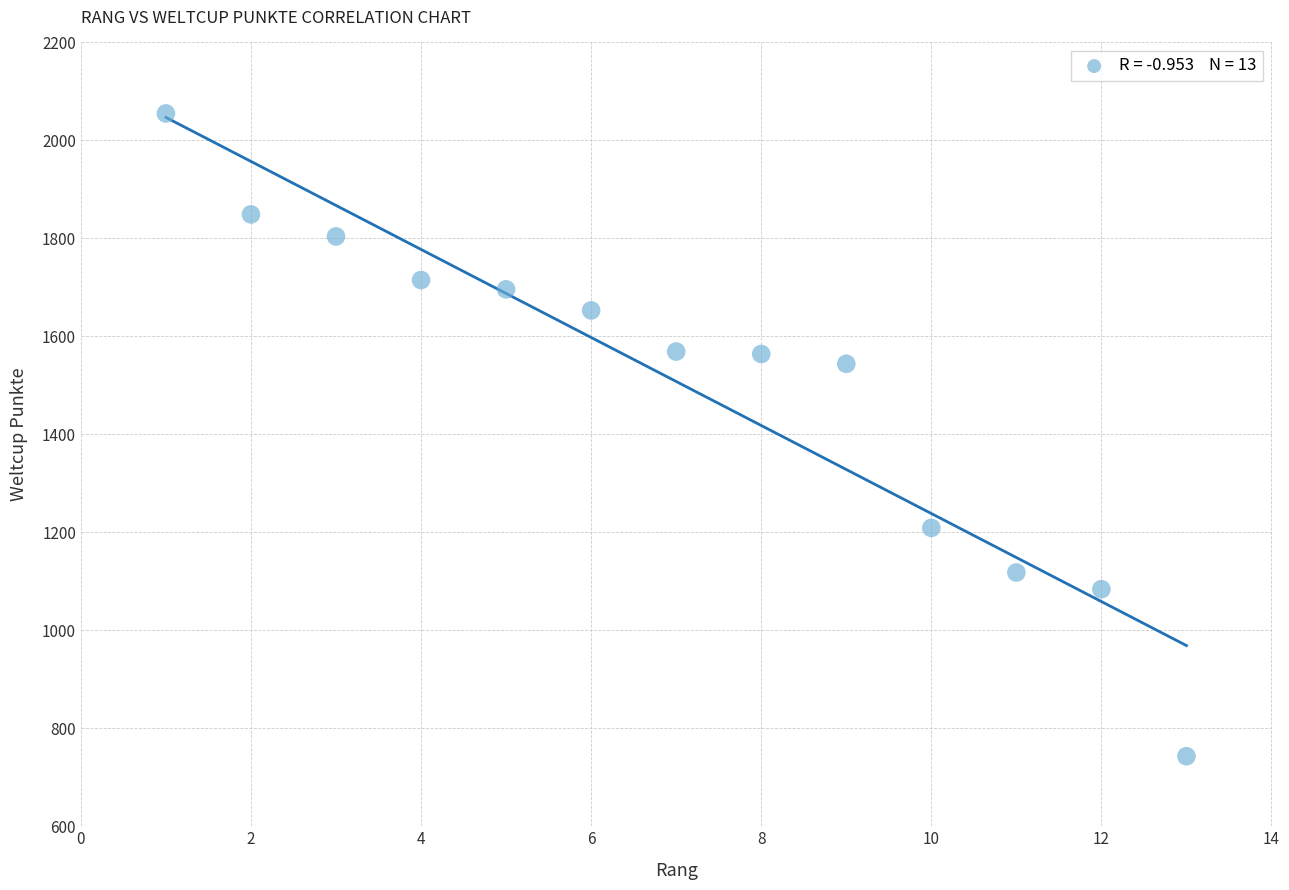

What is the range of X values (max minus min)?

12